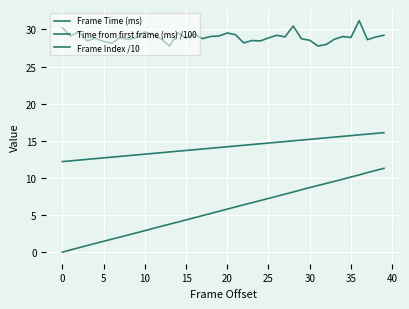

Which series has the widest spread of values?

Time from first frame (ms) /100